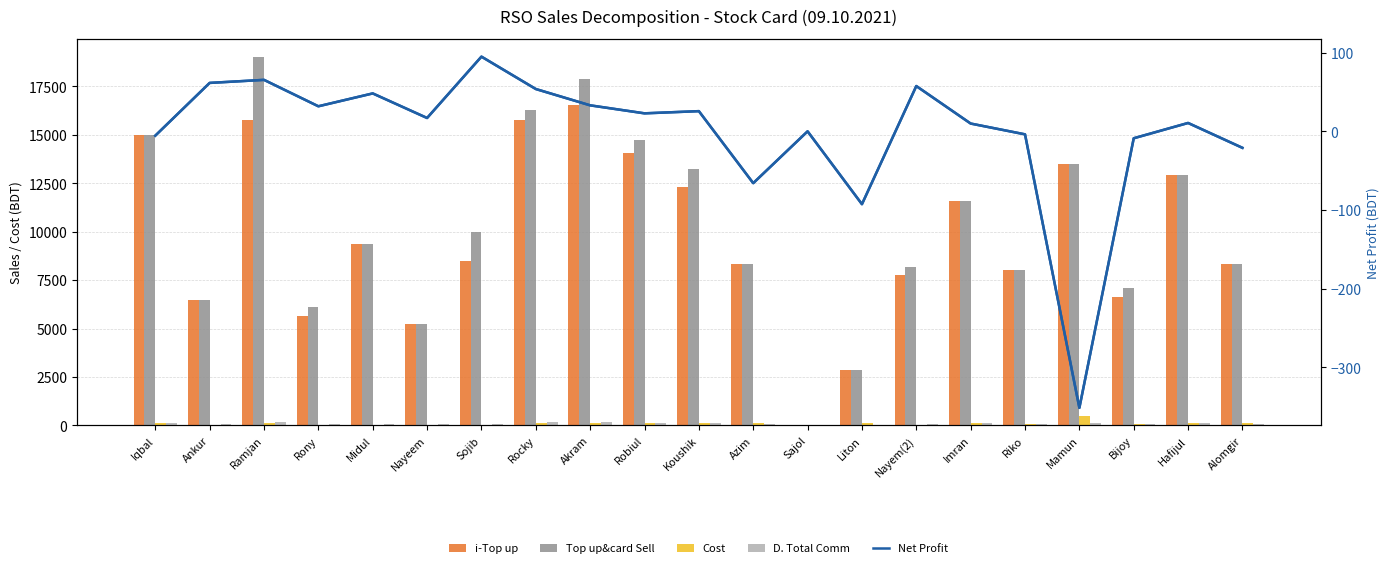

At which category is the sum across all series the highest?

Ramjan